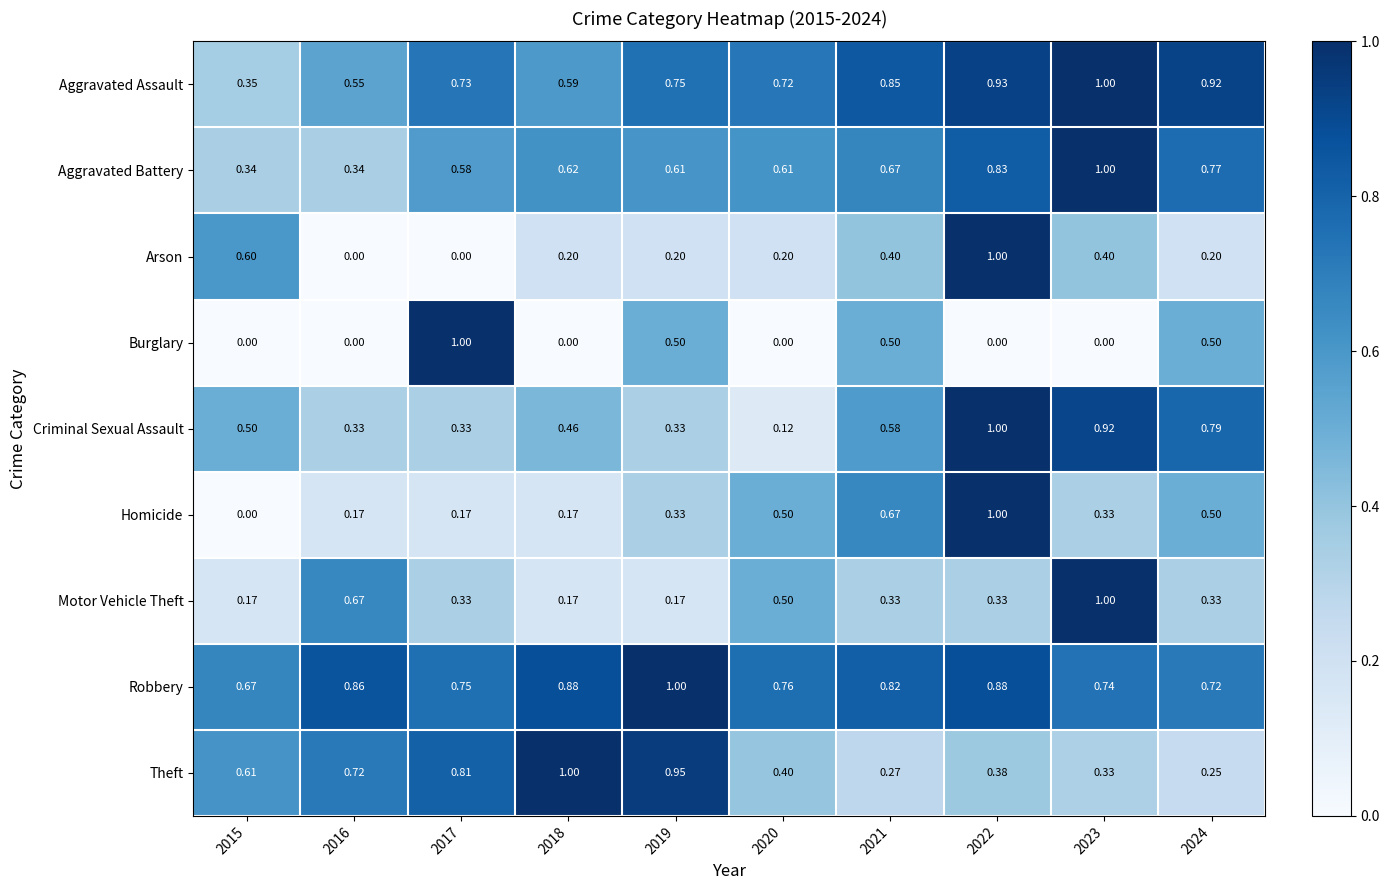

What is the maximum value shown in the chart?

1.0